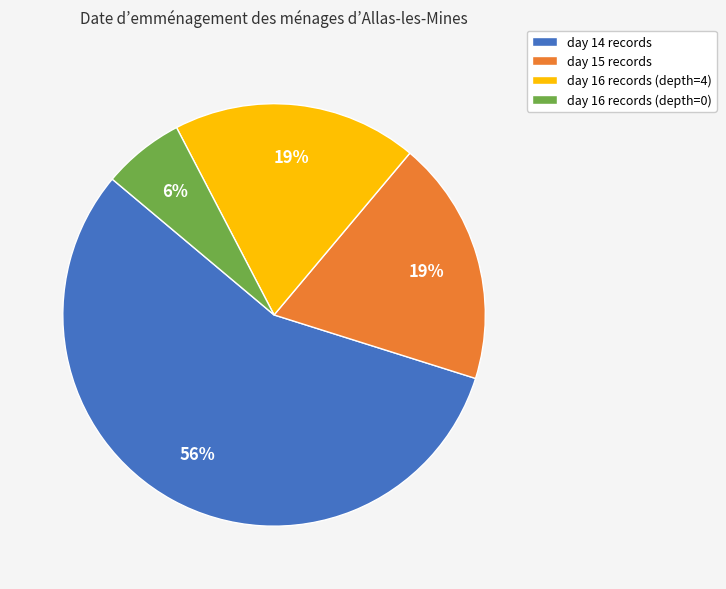

To the nearest percent, what is the difference between the largest and smallest slice percentages?

50%